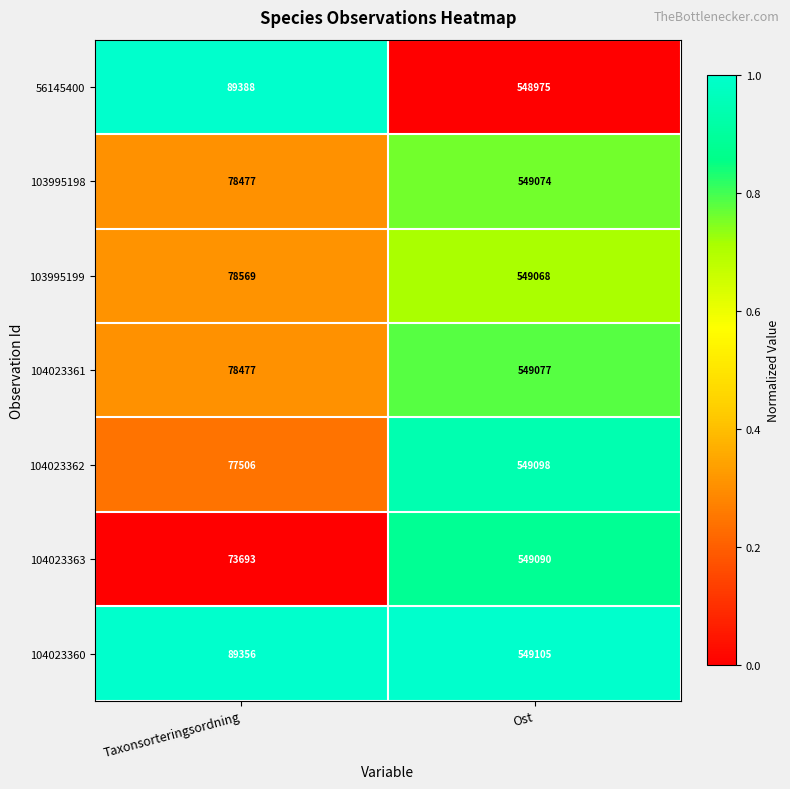

What is the maximum value shown in the chart?

549105